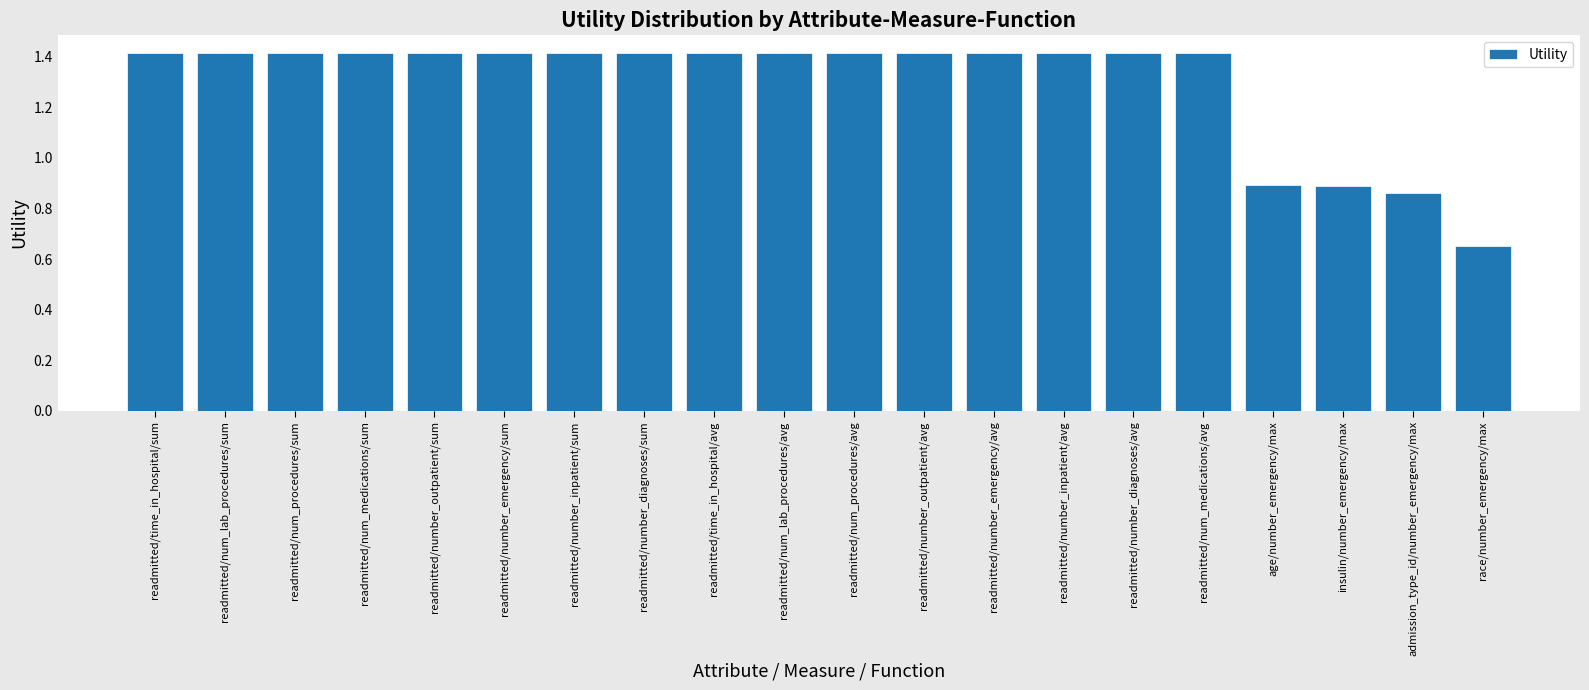

What is the greatest value displayed?

1.4